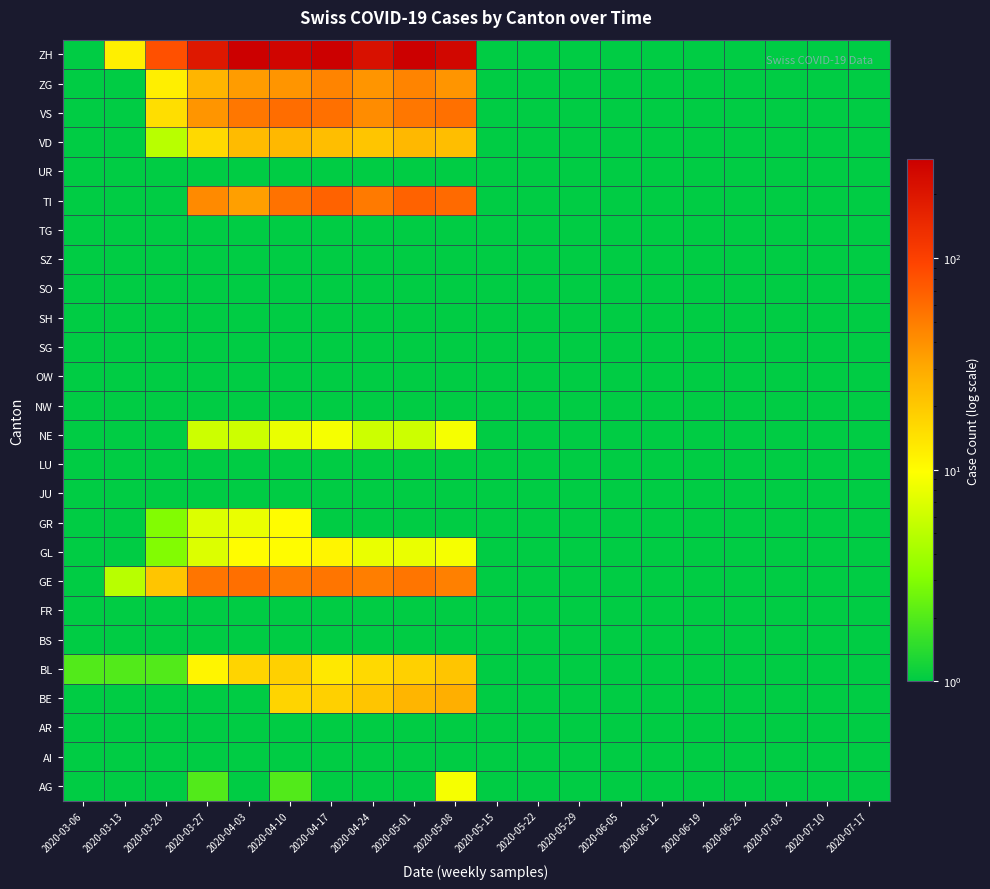

Reading left to right, list all the values displayed in this chart.

AG: 2020-03-06=0.5	2020-03-13=0.5	2020-03-20=0.5	2020-03-27=2.0	2020-04-03=0.5	2020-04-10=2.0	2020-04-17=0.5	2020-04-24=0.5	2020-05-01=0.5	2020-05-08=9.0	2020-05-15=0.5	2020-05-22=0.5	2020-05-29=0.5	2020-06-05=0.5	2020-06-12=0.5	2020-06-19=0.5	2020-06-26=0.5	2020-07-03=0.5	2020-07-10=0.5	2020-07-17=0.5
AI: 2020-03-06=0.5	2020-03-13=0.5	2020-03-20=0.5	2020-03-27=0.5	2020-04-03=0.5	2020-04-10=0.5	2020-04-17=0.5	2020-04-24=0.5	2020-05-01=0.5	2020-05-08=0.5	2020-05-15=0.5	2020-05-22=0.5	2020-05-29=0.5	2020-06-05=0.5	2020-06-12=0.5	2020-06-19=0.5	2020-06-26=0.5	2020-07-03=0.5	2020-07-10=0.5	2020-07-17=0.5
AR: 2020-03-06=0.5	2020-03-13=0.5	2020-03-20=0.5	2020-03-27=0.5	2020-04-03=0.5	2020-04-10=0.5	2020-04-17=0.5	2020-04-24=0.5	2020-05-01=0.5	2020-05-08=0.5	2020-05-15=0.5	2020-05-22=0.5	2020-05-29=0.5	2020-06-05=0.5	2020-06-12=0.5	2020-06-19=0.5	2020-06-26=0.5	2020-07-03=0.5	2020-07-10=0.5	2020-07-17=0.5
BE: 2020-03-06=0.5	2020-03-13=0.5	2020-03-20=0.5	2020-03-27=0.5	2020-04-03=0.5	2020-04-10=17.0	2020-04-17=18.0	2020-04-24=21.0	2020-05-01=26.0	2020-05-08=28.0	2020-05-15=0.5	2020-05-22=0.5	2020-05-29=0.5	2020-06-05=0.5	2020-06-12=0.5	2020-06-19=0.5	2020-06-26=0.5	2020-07-03=0.5	2020-07-10=0.5	2020-07-17=0.5
BL: 2020-03-06=2.0	2020-03-13=2.0	2020-03-20=2.0	2020-03-27=11.0	2020-04-03=17.0	2020-04-10=18.0	2020-04-17=13.0	2020-04-24=16.0	2020-05-01=18.0	2020-05-08=21.0	2020-05-15=0.5	2020-05-22=0.5	2020-05-29=0.5	2020-06-05=0.5	2020-06-12=0.5	2020-06-19=0.5	2020-06-26=0.5	2020-07-03=0.5	2020-07-10=0.5	2020-07-17=0.5
BS: 2020-03-06=0.5	2020-03-13=0.5	2020-03-20=0.5	2020-03-27=0.5	2020-04-03=0.5	2020-04-10=0.5	2020-04-17=0.5	2020-04-24=0.5	2020-05-01=0.5	2020-05-08=0.5	2020-05-15=0.5	2020-05-22=0.5	2020-05-29=0.5	2020-06-05=0.5	2020-06-12=0.5	2020-06-19=0.5	2020-06-26=0.5	2020-07-03=0.5	2020-07-10=0.5	2020-07-17=0.5
FR: 2020-03-06=0.5	2020-03-13=0.5	2020-03-20=0.5	2020-03-27=0.5	2020-04-03=0.5	2020-04-10=0.5	2020-04-17=0.5	2020-04-24=0.5	2020-05-01=0.5	2020-05-08=0.5	2020-05-15=0.5	2020-05-22=0.5	2020-05-29=0.5	2020-06-05=0.5	2020-06-12=0.5	2020-06-19=0.5	2020-06-26=0.5	2020-07-03=0.5	2020-07-10=0.5	2020-07-17=0.5
GE: 2020-03-06=0.5	2020-03-13=5.0	2020-03-20=21.0	2020-03-27=54.0	2020-04-03=58.0	2020-04-10=51.0	2020-04-17=54.0	2020-04-24=49.0	2020-05-01=54.0	2020-05-08=48.0	2020-05-15=0.5	2020-05-22=0.5	2020-05-29=0.5	2020-06-05=0.5	2020-06-12=0.5	2020-06-19=0.5	2020-06-26=0.5	2020-07-03=0.5	2020-07-10=0.5	2020-07-17=0.5
GL: 2020-03-06=0.5	2020-03-13=0.5	2020-03-20=3.0	2020-03-27=7.0	2020-04-03=10.0	2020-04-10=10.0	2020-04-17=11.0	2020-04-24=8.0	2020-05-01=8.0	2020-05-08=9.0	2020-05-15=0.5	2020-05-22=0.5	2020-05-29=0.5	2020-06-05=0.5	2020-06-12=0.5	2020-06-19=0.5	2020-06-26=0.5	2020-07-03=0.5	2020-07-10=0.5	2020-07-17=0.5
GR: 2020-03-06=1.0	2020-03-13=0.5	2020-03-20=3.0	2020-03-27=7.0	2020-04-03=8.0	2020-04-10=10.0	2020-04-17=0.5	2020-04-24=0.5	2020-05-01=0.5	2020-05-08=0.5	2020-05-15=0.5	2020-05-22=0.5	2020-05-29=0.5	2020-06-05=0.5	2020-06-12=0.5	2020-06-19=0.5	2020-06-26=0.5	2020-07-03=0.5	2020-07-10=0.5	2020-07-17=0.5
JU: 2020-03-06=0.5	2020-03-13=0.5	2020-03-20=0.5	2020-03-27=0.5	2020-04-03=0.5	2020-04-10=0.5	2020-04-17=0.5	2020-04-24=0.5	2020-05-01=0.5	2020-05-08=0.5	2020-05-15=0.5	2020-05-22=0.5	2020-05-29=0.5	2020-06-05=0.5	2020-06-12=0.5	2020-06-19=0.5	2020-06-26=0.5	2020-07-03=0.5	2020-07-10=0.5	2020-07-17=0.5
LU: 2020-03-06=0.5	2020-03-13=0.5	2020-03-20=0.5	2020-03-27=0.5	2020-04-03=0.5	2020-04-10=0.5	2020-04-17=0.5	2020-04-24=0.5	2020-05-01=0.5	2020-05-08=0.5	2020-05-15=0.5	2020-05-22=0.5	2020-05-29=0.5	2020-06-05=0.5	2020-06-12=0.5	2020-06-19=0.5	2020-06-26=0.5	2020-07-03=0.5	2020-07-10=0.5	2020-07-17=0.5
NE: 2020-03-06=0.5	2020-03-13=0.5	2020-03-20=0.5	2020-03-27=6.0	2020-04-03=6.0	2020-04-10=8.0	2020-04-17=9.0	2020-04-24=6.0	2020-05-01=6.0	2020-05-08=9.0	2020-05-15=0.5	2020-05-22=0.5	2020-05-29=0.5	2020-06-05=0.5	2020-06-12=0.5	2020-06-19=0.5	2020-06-26=0.5	2020-07-03=0.5	2020-07-10=0.5	2020-07-17=0.5
NW: 2020-03-06=0.5	2020-03-13=0.5	2020-03-20=0.5	2020-03-27=0.5	2020-04-03=0.5	2020-04-10=0.5	2020-04-17=0.5	2020-04-24=0.5	2020-05-01=0.5	2020-05-08=0.5	2020-05-15=0.5	2020-05-22=0.5	2020-05-29=0.5	2020-06-05=0.5	2020-06-12=0.5	2020-06-19=0.5	2020-06-26=0.5	2020-07-03=0.5	2020-07-10=0.5	2020-07-17=0.5
OW: 2020-03-06=0.5	2020-03-13=0.5	2020-03-20=0.5	2020-03-27=0.5	2020-04-03=0.5	2020-04-10=0.5	2020-04-17=0.5	2020-04-24=0.5	2020-05-01=0.5	2020-05-08=0.5	2020-05-15=0.5	2020-05-22=0.5	2020-05-29=0.5	2020-06-05=0.5	2020-06-12=0.5	2020-06-19=0.5	2020-06-26=0.5	2020-07-03=0.5	2020-07-10=0.5	2020-07-17=0.5
SG: 2020-03-06=0.5	2020-03-13=0.5	2020-03-20=0.5	2020-03-27=0.5	2020-04-03=0.5	2020-04-10=0.5	2020-04-17=0.5	2020-04-24=0.5	2020-05-01=0.5	2020-05-08=0.5	2020-05-15=0.5	2020-05-22=0.5	2020-05-29=0.5	2020-06-05=0.5	2020-06-12=0.5	2020-06-19=0.5	2020-06-26=0.5	2020-07-03=0.5	2020-07-10=0.5	2020-07-17=0.5
SH: 2020-03-06=0.5	2020-03-13=0.5	2020-03-20=0.5	2020-03-27=0.5	2020-04-03=0.5	2020-04-10=0.5	2020-04-17=0.5	2020-04-24=0.5	2020-05-01=0.5	2020-05-08=0.5	2020-05-15=0.5	2020-05-22=0.5	2020-05-29=0.5	2020-06-05=0.5	2020-06-12=0.5	2020-06-19=0.5	2020-06-26=0.5	2020-07-03=0.5	2020-07-10=0.5	2020-07-17=0.5
SO: 2020-03-06=0.5	2020-03-13=0.5	2020-03-20=0.5	2020-03-27=0.5	2020-04-03=0.5	2020-04-10=0.5	2020-04-17=0.5	2020-04-24=0.5	2020-05-01=0.5	2020-05-08=0.5	2020-05-15=0.5	2020-05-22=0.5	2020-05-29=0.5	2020-06-05=0.5	2020-06-12=0.5	2020-06-19=0.5	2020-06-26=0.5	2020-07-03=0.5	2020-07-10=0.5	2020-07-17=0.5
SZ: 2020-03-06=0.5	2020-03-13=0.5	2020-03-20=0.5	2020-03-27=0.5	2020-04-03=0.5	2020-04-10=0.5	2020-04-17=0.5	2020-04-24=0.5	2020-05-01=0.5	2020-05-08=0.5	2020-05-15=0.5	2020-05-22=0.5	2020-05-29=0.5	2020-06-05=0.5	2020-06-12=0.5	2020-06-19=0.5	2020-06-26=0.5	2020-07-03=0.5	2020-07-10=0.5	2020-07-17=0.5
TG: 2020-03-06=0.5	2020-03-13=0.5	2020-03-20=0.5	2020-03-27=0.5	2020-04-03=0.5	2020-04-10=0.5	2020-04-17=0.5	2020-04-24=0.5	2020-05-01=0.5	2020-05-08=0.5	2020-05-15=0.5	2020-05-22=0.5	2020-05-29=0.5	2020-06-05=0.5	2020-06-12=0.5	2020-06-19=0.5	2020-06-26=0.5	2020-07-03=0.5	2020-07-10=0.5	2020-07-17=0.5
TI: 2020-03-06=0.5	2020-03-13=0.5	2020-03-20=0.5	2020-03-27=43.0	2020-04-03=34.0	2020-04-10=56.0	2020-04-17=67.0	2020-04-24=51.0	2020-05-01=67.0	2020-05-08=61.0	2020-05-15=0.5	2020-05-22=0.5	2020-05-29=0.5	2020-06-05=0.5	2020-06-12=0.5	2020-06-19=0.5	2020-06-26=0.5	2020-07-03=0.5	2020-07-10=0.5	2020-07-17=0.5
UR: 2020-03-06=0.5	2020-03-13=0.5	2020-03-20=0.5	2020-03-27=0.5	2020-04-03=0.5	2020-04-10=0.5	2020-04-17=0.5	2020-04-24=0.5	2020-05-01=0.5	2020-05-08=0.5	2020-05-15=0.5	2020-05-22=0.5	2020-05-29=0.5	2020-06-05=0.5	2020-06-12=0.5	2020-06-19=0.5	2020-06-26=0.5	2020-07-03=0.5	2020-07-10=0.5	2020-07-17=0.5
VD: 2020-03-06=0.5	2020-03-13=0.5	2020-03-20=5.0	2020-03-27=16.0	2020-04-03=24.0	2020-04-10=25.0	2020-04-17=23.0	2020-04-24=21.0	2020-05-01=25.0	2020-05-08=23.0	2020-05-15=0.5	2020-05-22=0.5	2020-05-29=0.5	2020-06-05=0.5	2020-06-12=0.5	2020-06-19=0.5	2020-06-26=0.5	2020-07-03=0.5	2020-07-10=0.5	2020-07-17=0.5
VS: 2020-03-06=0.5	2020-03-13=0.5	2020-03-20=15.0	2020-03-27=38.0	2020-04-03=53.0	2020-04-10=59.0	2020-04-17=57.0	2020-04-24=42.0	2020-05-01=53.0	2020-05-08=57.0	2020-05-15=0.5	2020-05-22=0.5	2020-05-29=0.5	2020-06-05=0.5	2020-06-12=0.5	2020-06-19=0.5	2020-06-26=0.5	2020-07-03=0.5	2020-07-10=0.5	2020-07-17=0.5
ZG: 2020-03-06=0.5	2020-03-13=0.5	2020-03-20=12.0	2020-03-27=26.0	2020-04-03=35.0	2020-04-10=38.0	2020-04-17=46.0	2020-04-24=38.0	2020-05-01=46.0	2020-05-08=38.0	2020-05-15=0.5	2020-05-22=0.5	2020-05-29=0.5	2020-06-05=0.5	2020-06-12=0.5	2020-06-19=0.5	2020-06-26=0.5	2020-07-03=0.5	2020-07-10=0.5	2020-07-17=0.5
ZH: 2020-03-06=0.5	2020-03-13=12.0	2020-03-20=82.0	2020-03-27=194.0	2020-04-03=290.0	2020-04-10=266.0	2020-04-17=290.0	2020-04-24=219.0	2020-05-01=293.0	2020-05-08=255.0	2020-05-15=0.5	2020-05-22=0.5	2020-05-29=0.5	2020-06-05=0.5	2020-06-12=0.5	2020-06-19=0.5	2020-06-26=0.5	2020-07-03=0.5	2020-07-10=0.5	2020-07-17=0.5